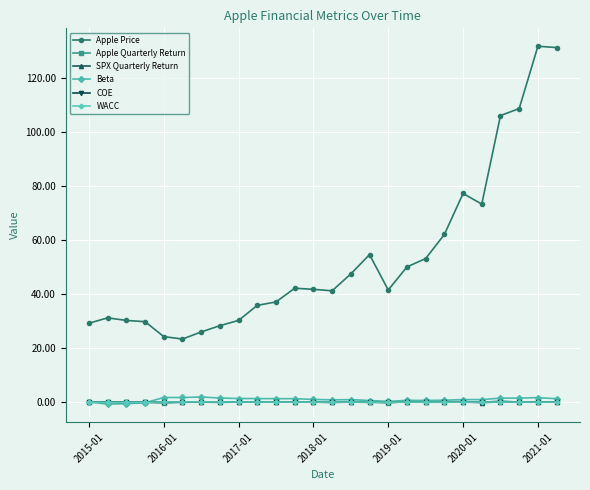

Which series has the largest total across all categories?

Apple Price